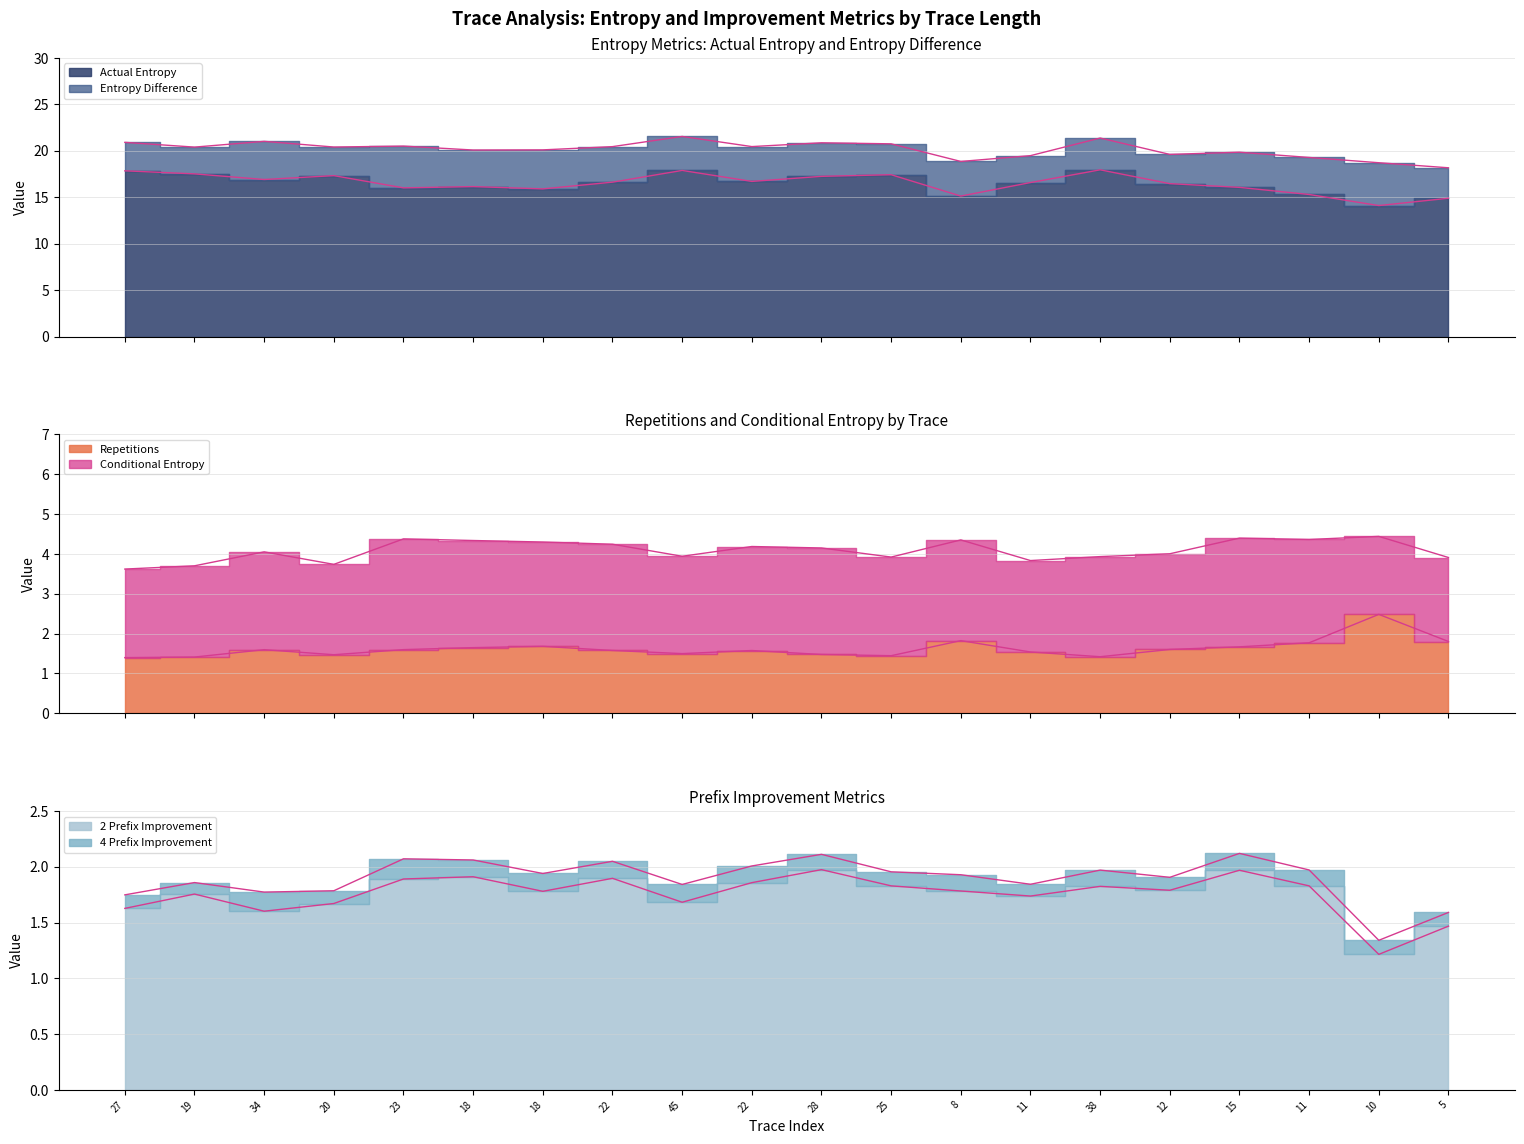

True or false: 2 Prefix Improvement and Actual Entropy cross at least once.

False